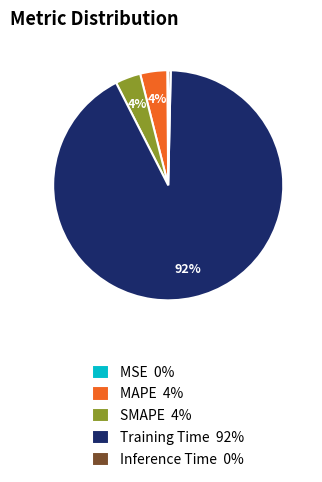

What percentage is the Training Time 92% slice, to the nearest percent?

92%